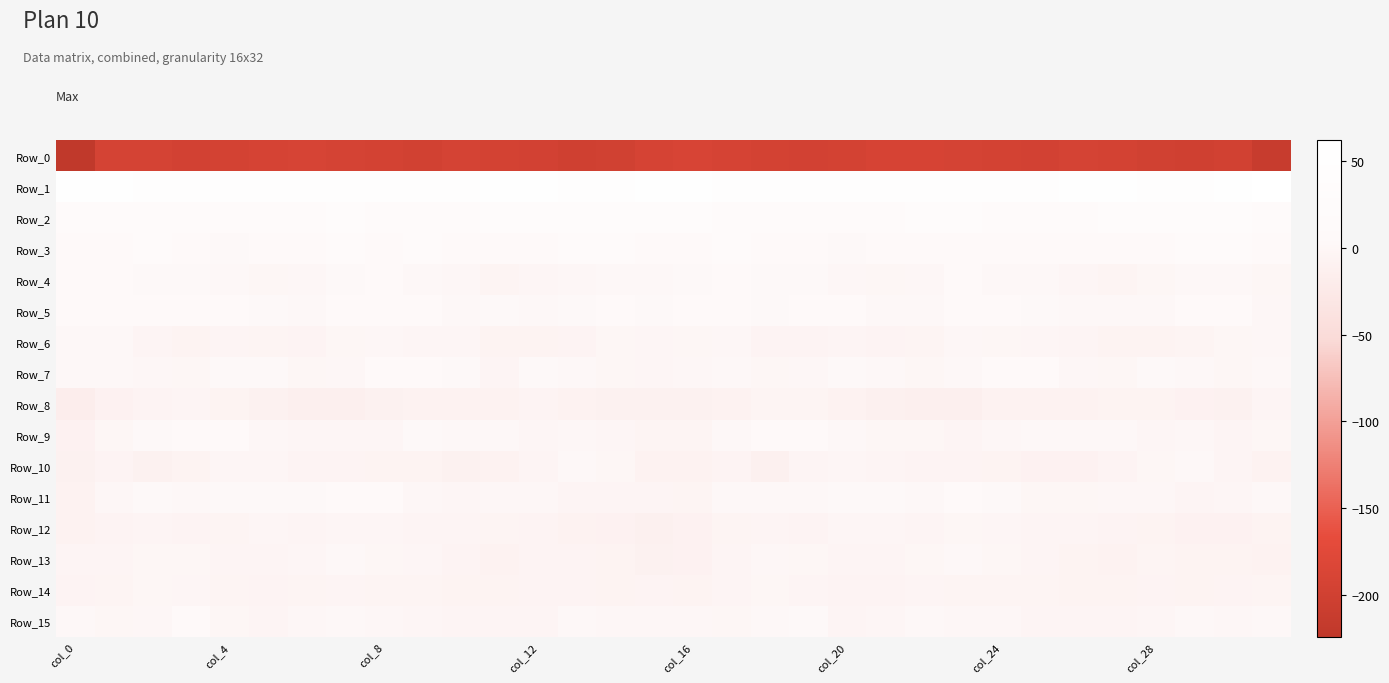

Which series has the largest total across all categories?

Row_1